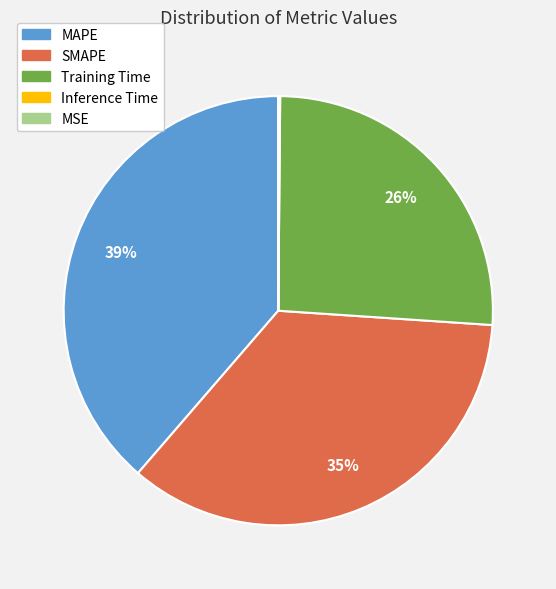

What percentage is the MAPE slice, to the nearest percent?

39%